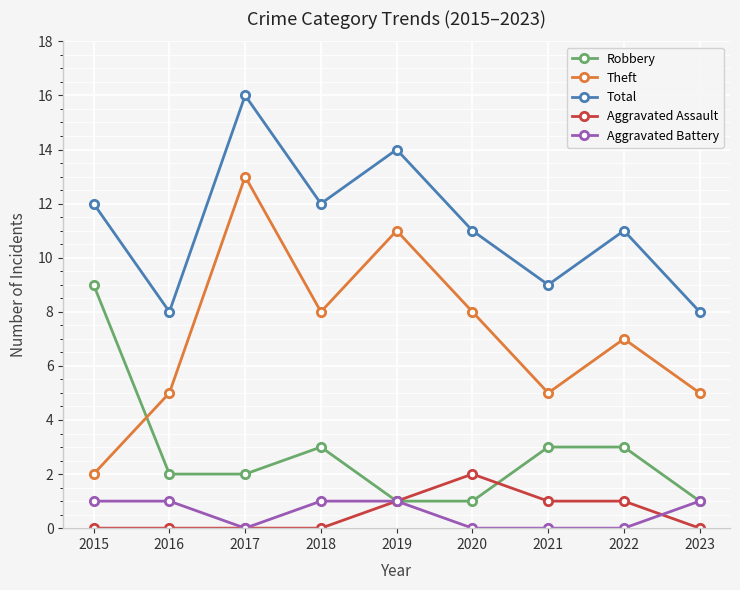

Read the Aggravated Battery value at 2019.

1